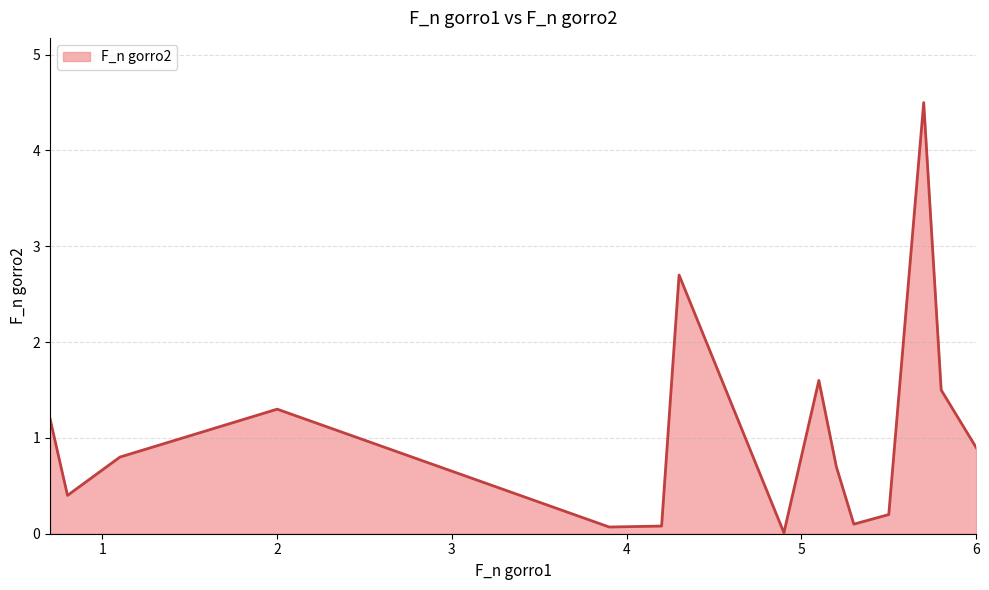

What is the maximum value shown in the chart?

4.5